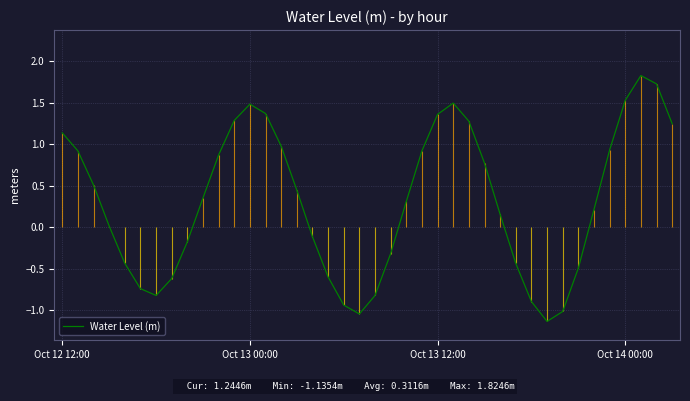

What is the maximum value for Water Level (m)?

1.8